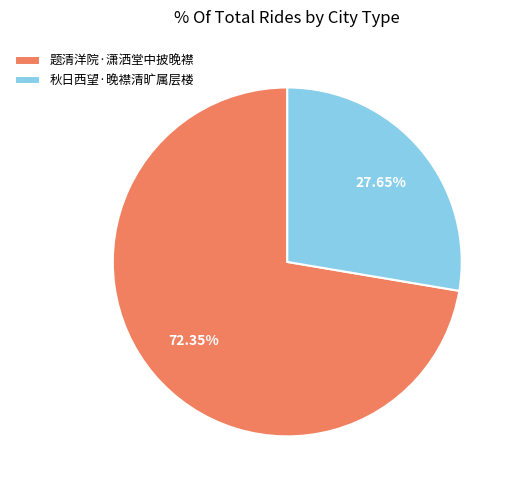

Does any single category account for the majority?

Yes